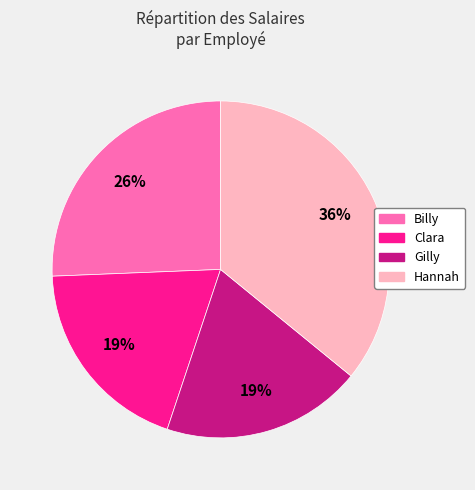

How many segments does this pie chart have?

4